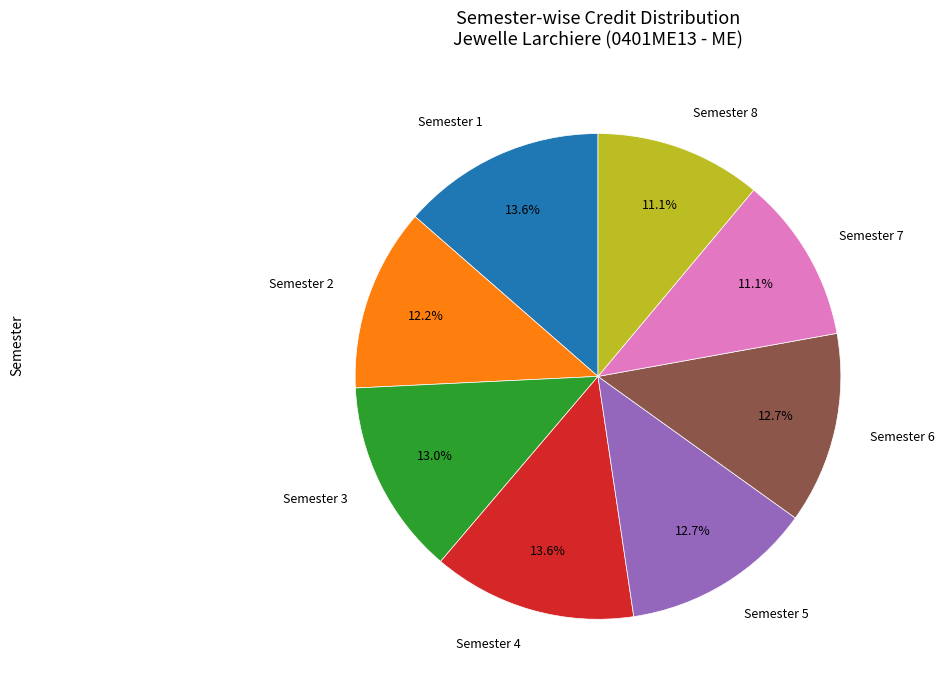

How many segments does this pie chart have?

8